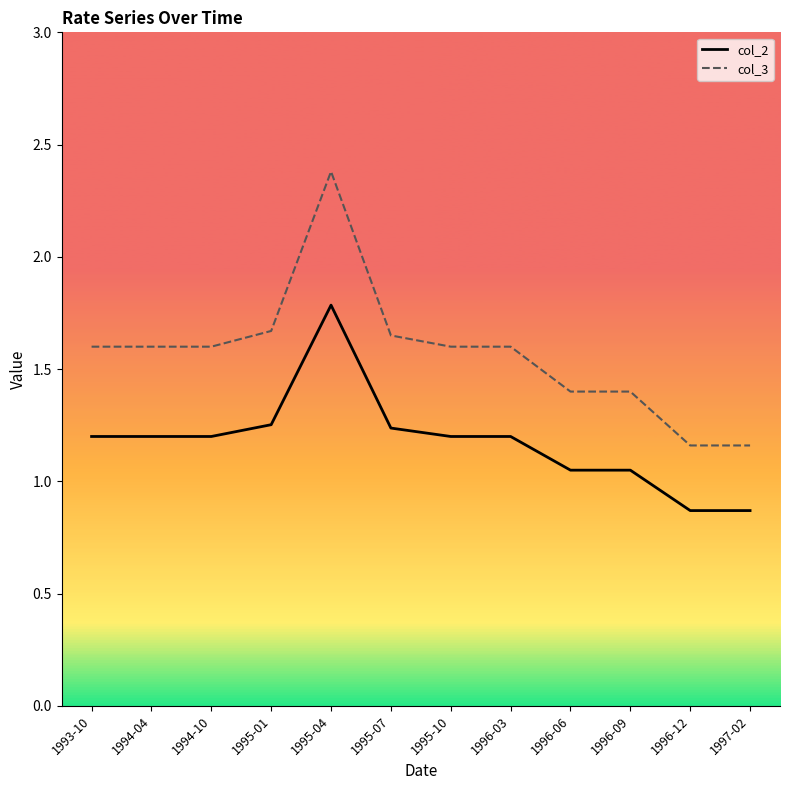

What are all the series names shown in the legend?

col_2, col_3